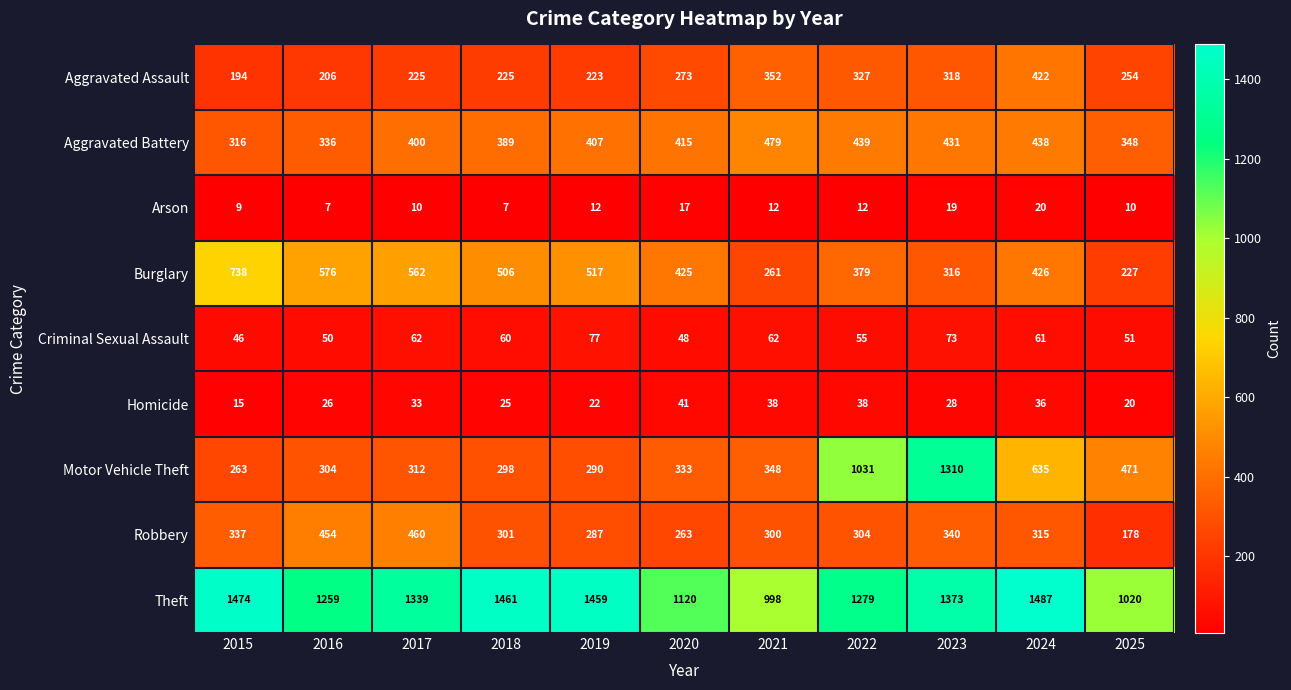

List the labels in order of Burglary value, smallest first.

2025, 2021, 2023, 2022, 2020, 2024, 2018, 2019, 2017, 2016, 2015